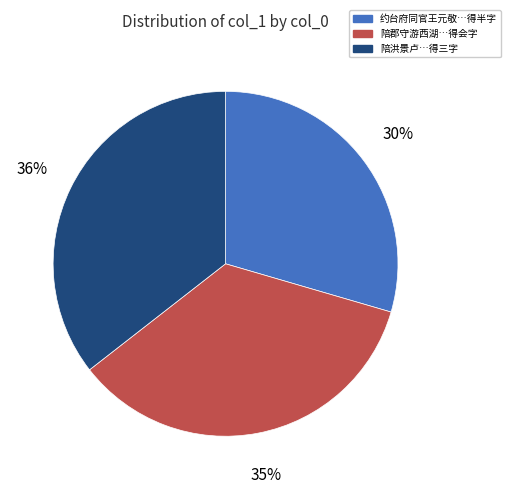

Does any single category account for the majority?

No